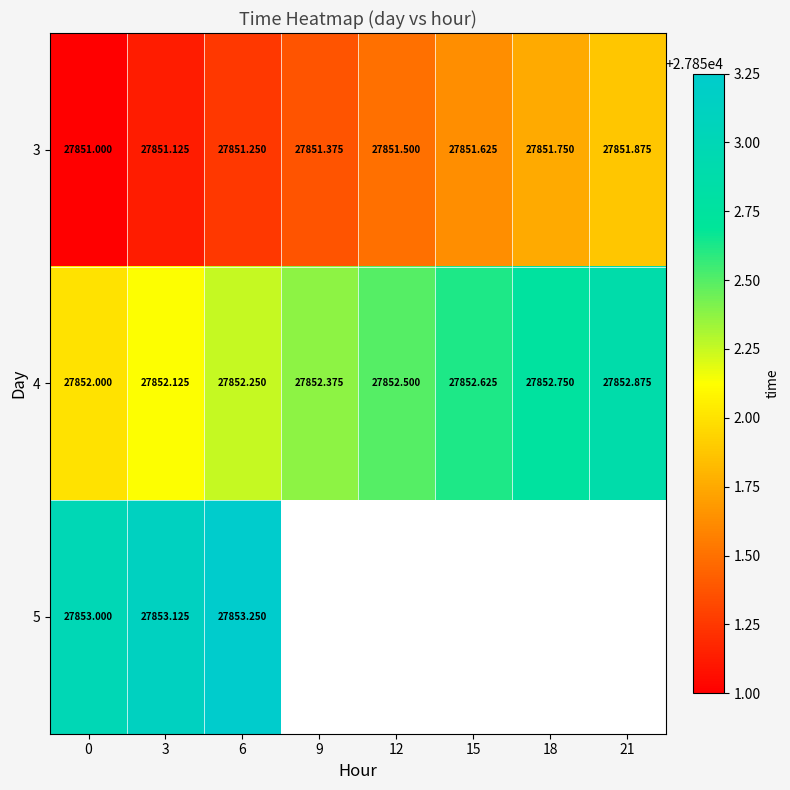

At which category is the sum across all series the highest?

6